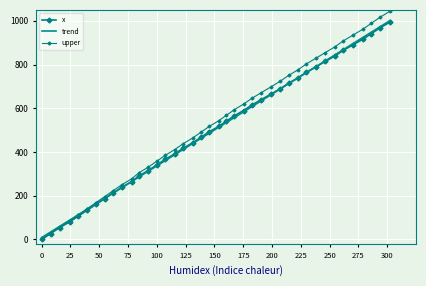

The value at 302.3 is 994.0. True or false?

True